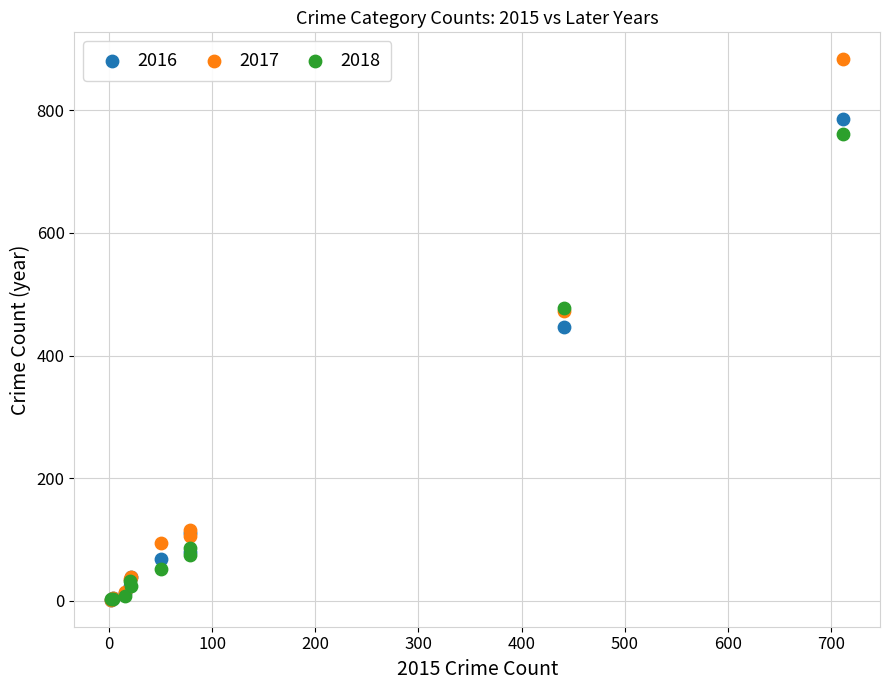

In the 2016 series, what Y value is closest to 393?

446